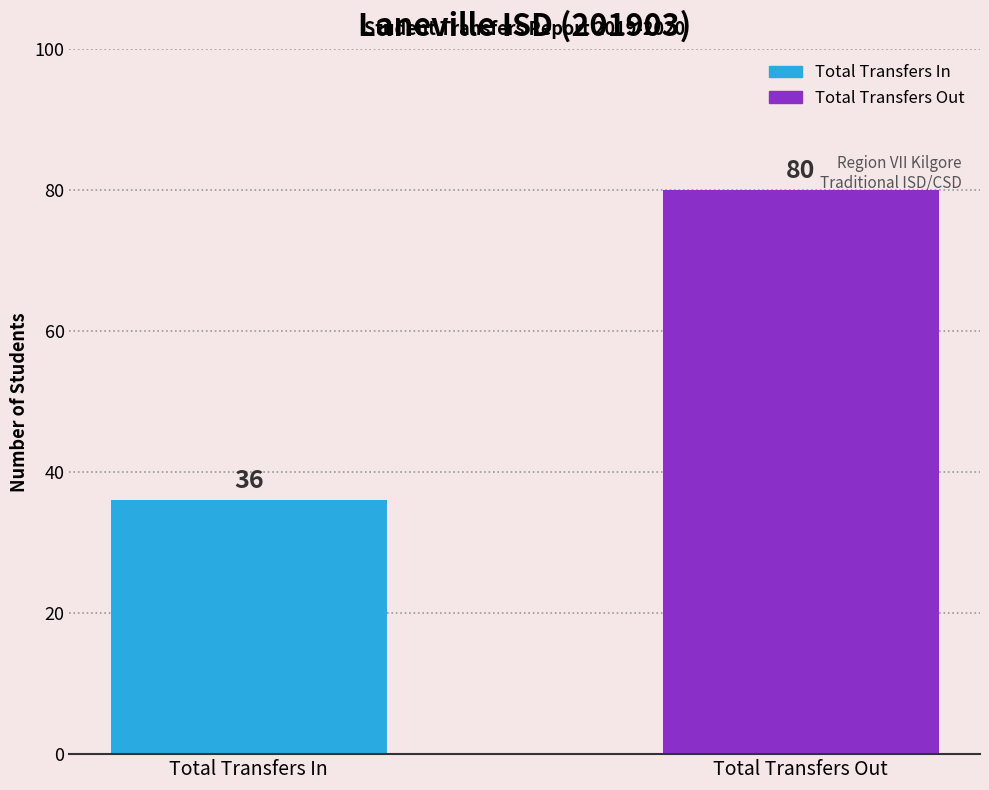

True or false: the data shows 80 at Total Transfers Out.

True